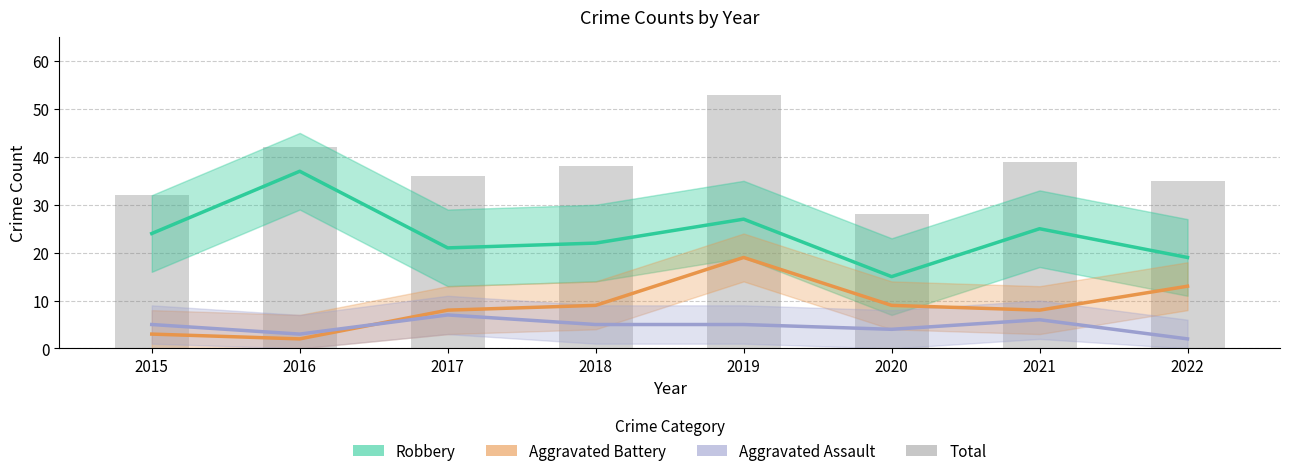

What are all the series names shown in the legend?

Robbery, Aggravated Battery, Aggravated Assault, Total